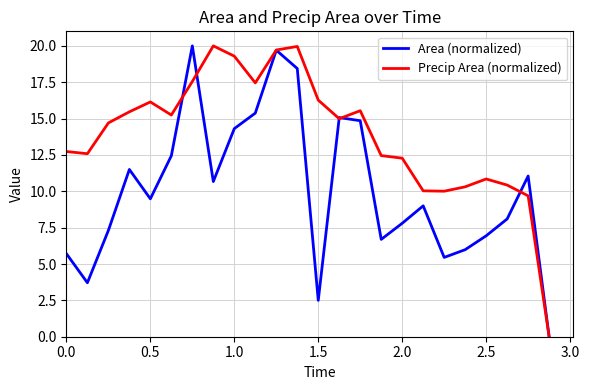

What is the highest value of the Area (normalized) series?

20.0